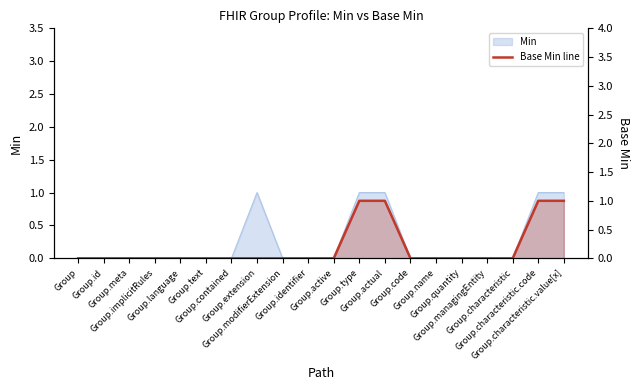

What is the difference between the maximum and minimum values?

1